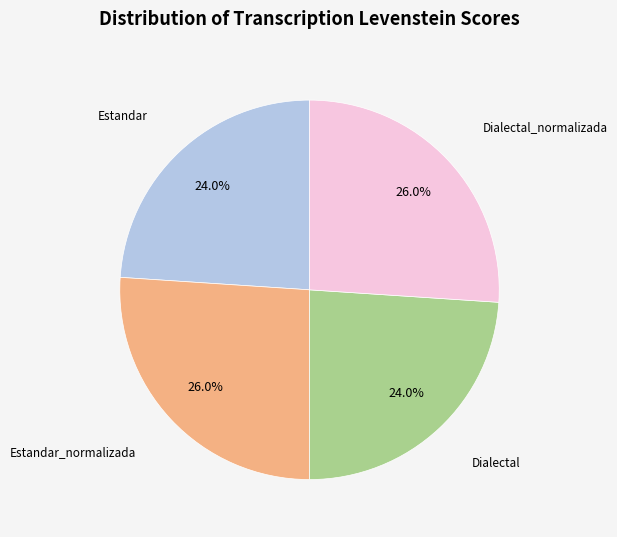

Is there a majority slice in this chart?

No